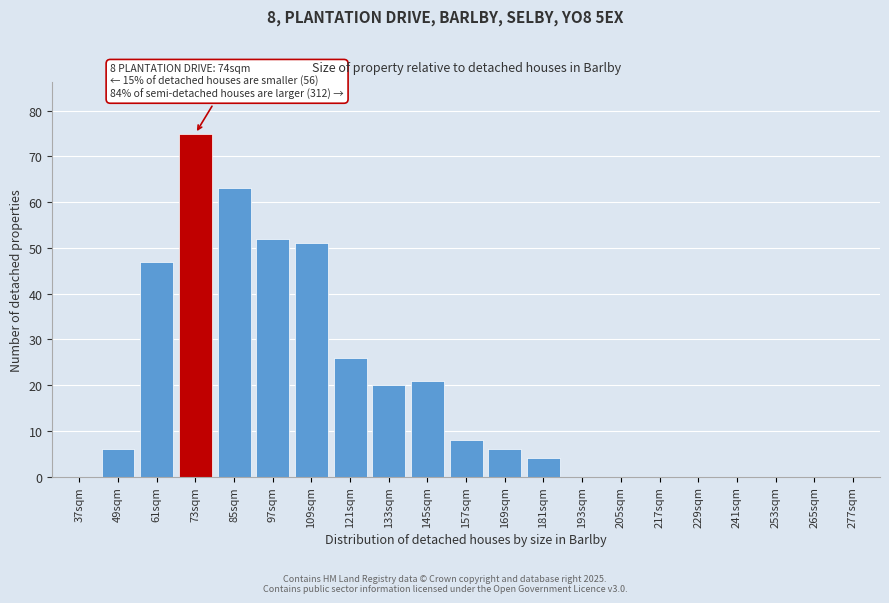

Reading left to right, list all the values displayed in this chart.

37sqm=0	49sqm=6	61sqm=47	73sqm=75	85sqm=63	97sqm=52	109sqm=51	121sqm=26	133sqm=20	145sqm=21	157sqm=8	169sqm=6	181sqm=4	193sqm=0	205sqm=0	217sqm=0	229sqm=0	241sqm=0	253sqm=0	265sqm=0	277sqm=0